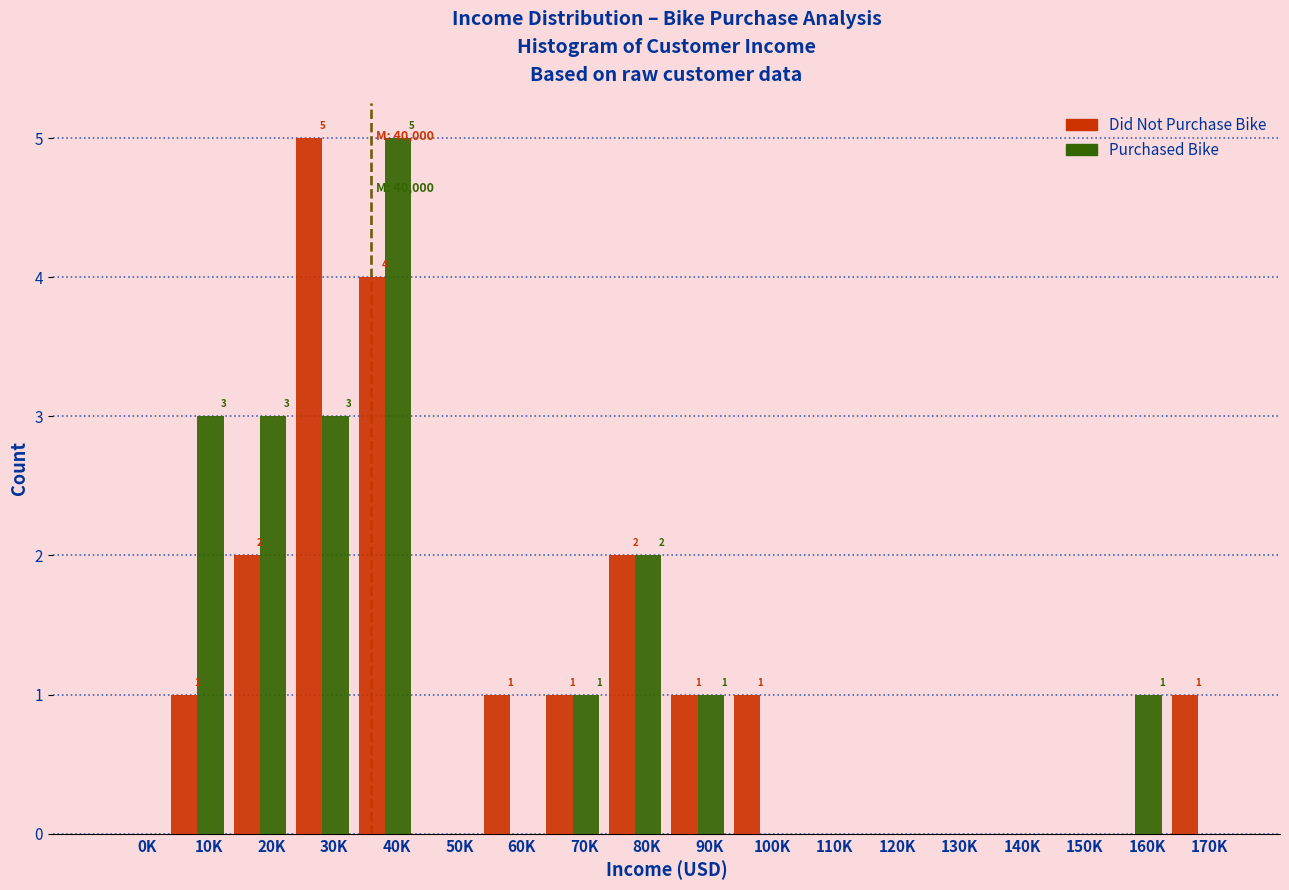

The Purchased Bike series shows 0 at 150K. True or false?

True